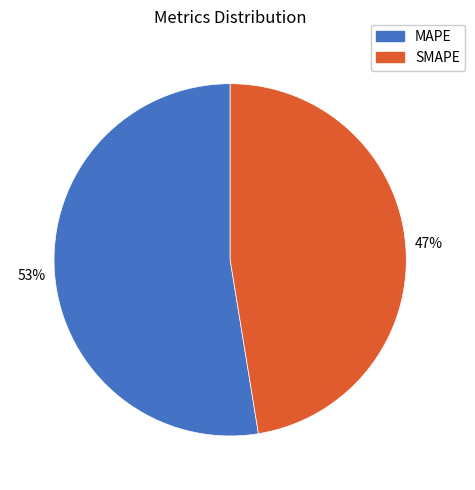

Approximately how many times larger is the value at MAPE compared to SMAPE?

1.1